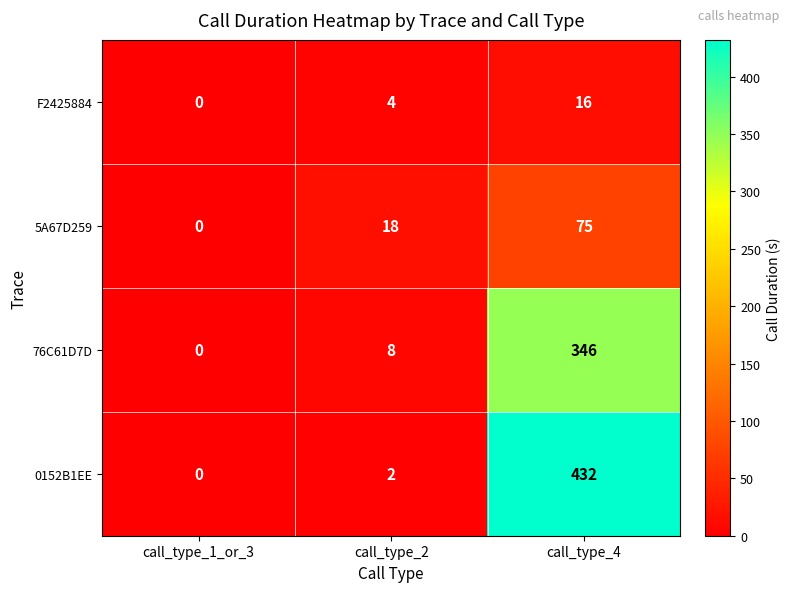

What is the difference between the highest and lowest values at call_type_4?

416